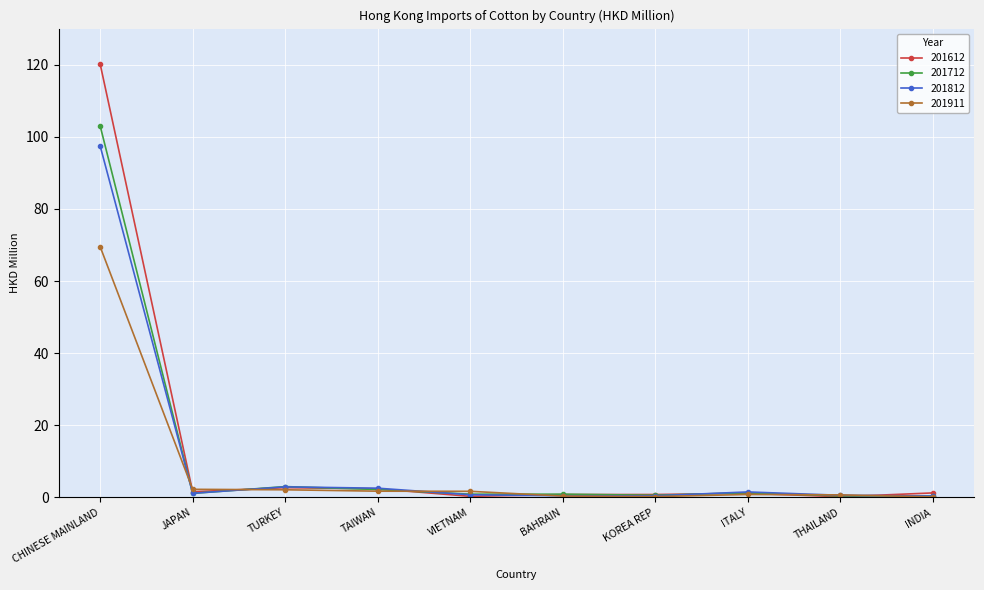

Which series has the largest range (max minus min)?

201612